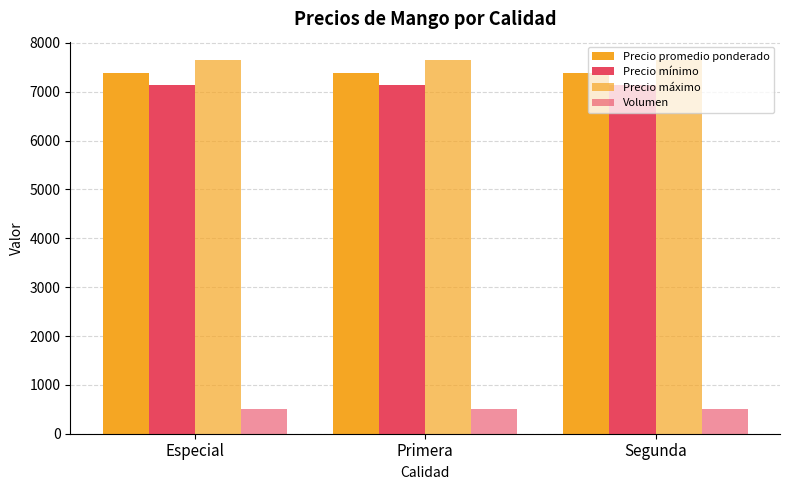

Count the number of categories in the chart.

3